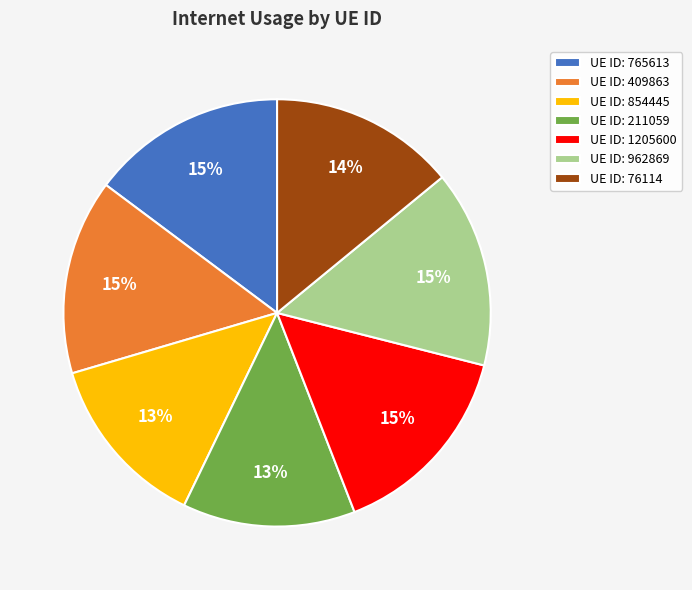

Between UE ID: 854445 and UE ID: 765613, which is larger?

UE ID: 765613